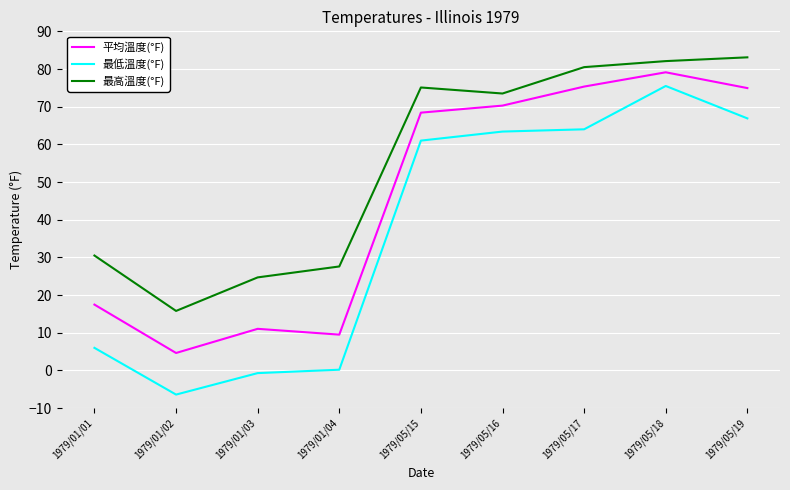

In 平均溫度(°F), how many points are higher than both neighbors (excluding endpoints)?

2